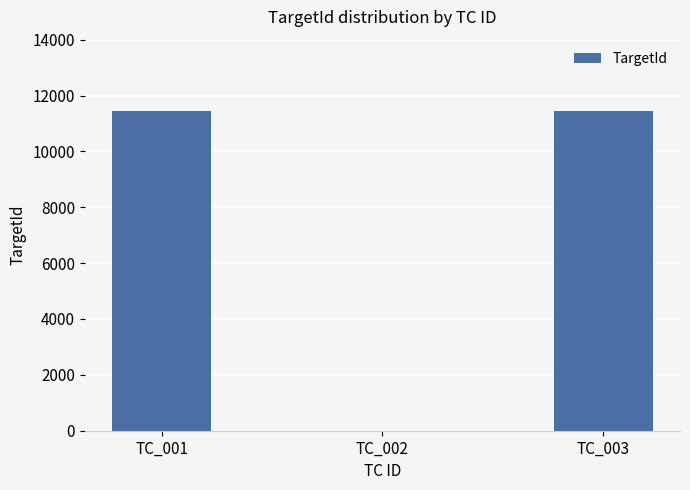

Does the chart contain stacked bars?

No